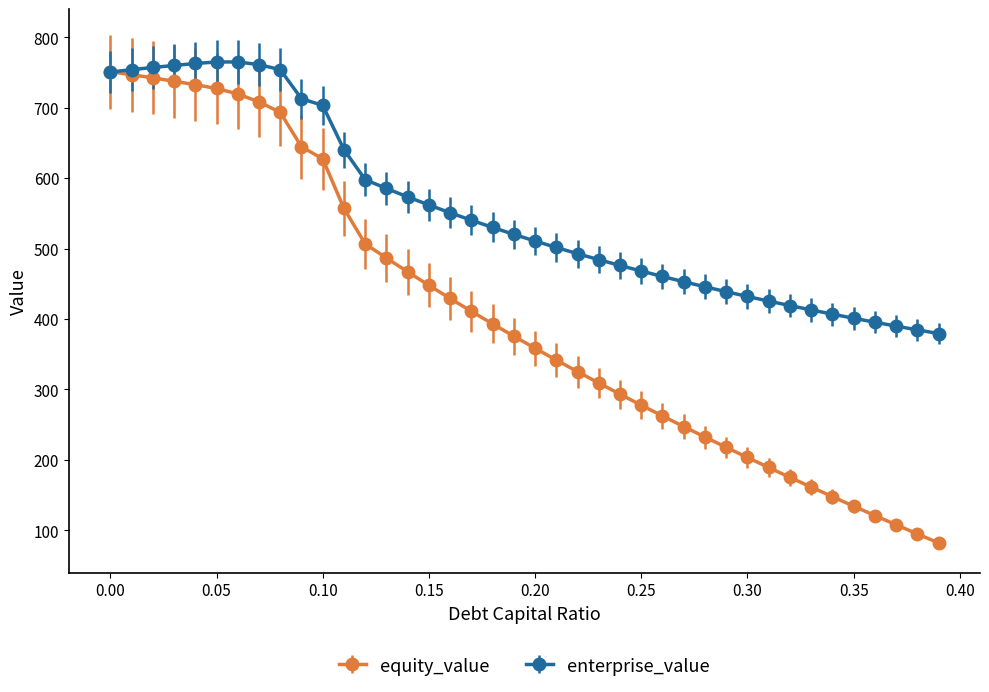

Which series has the largest range (max minus min)?

equity_value